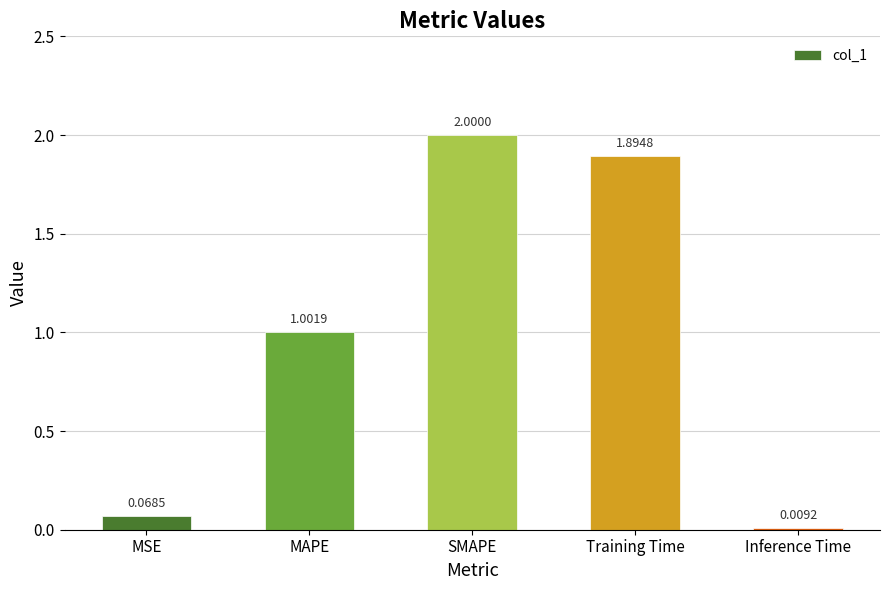

Between MAPE and Training Time, which is larger?

Training Time